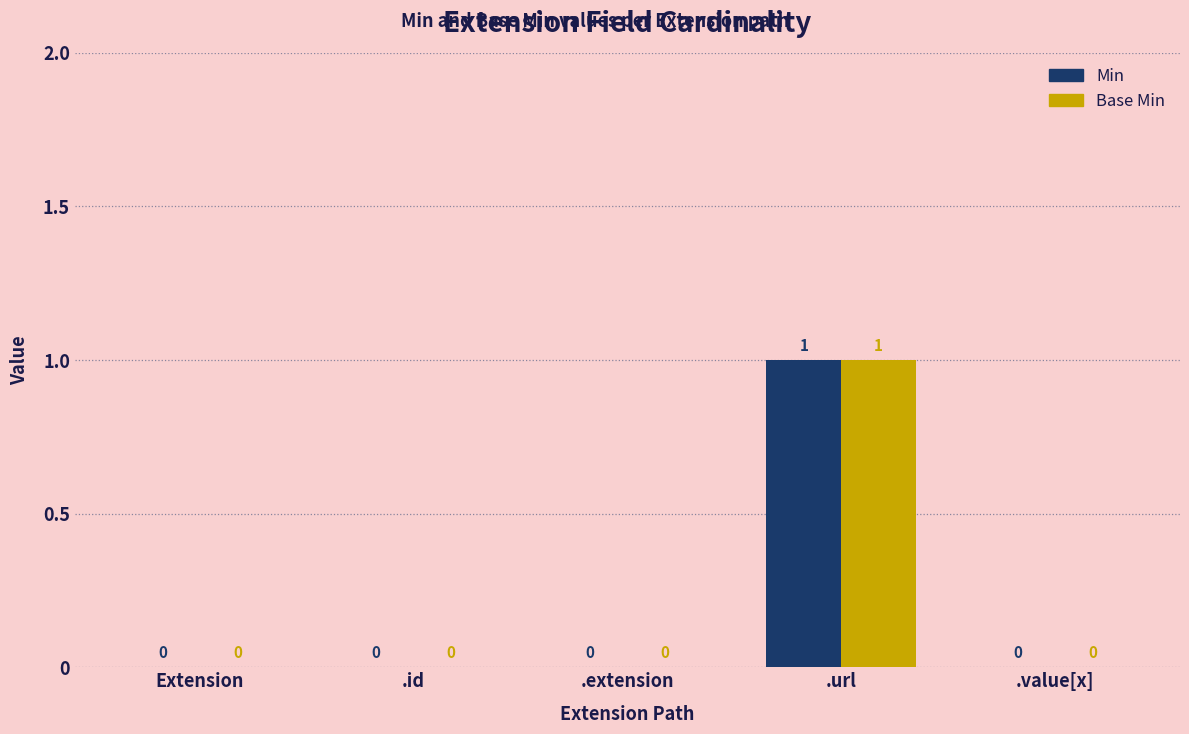

Is it true that Min equals 0 at .extension?

True